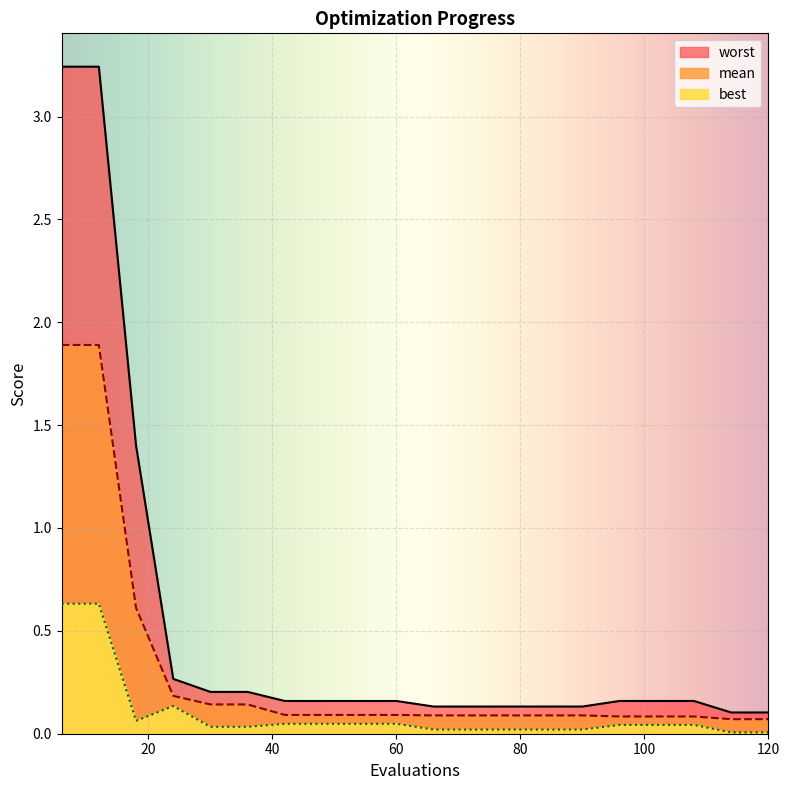

Which category has the lowest value across all series?

114